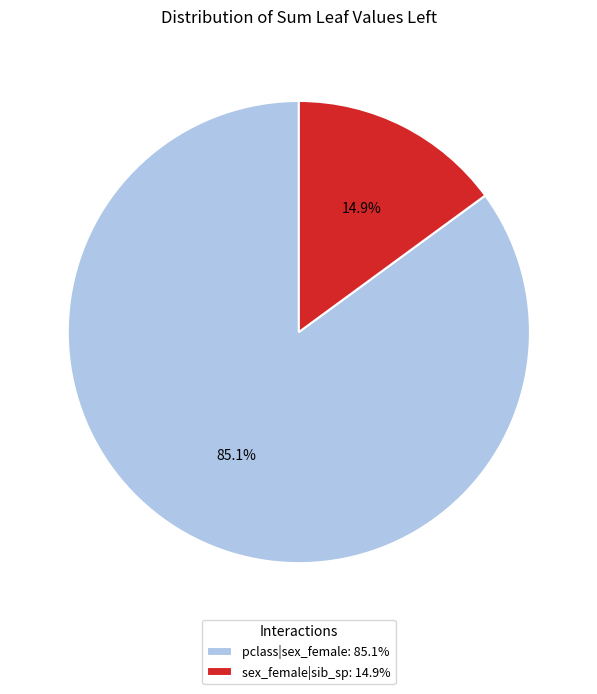

How many segments does this pie chart have?

2